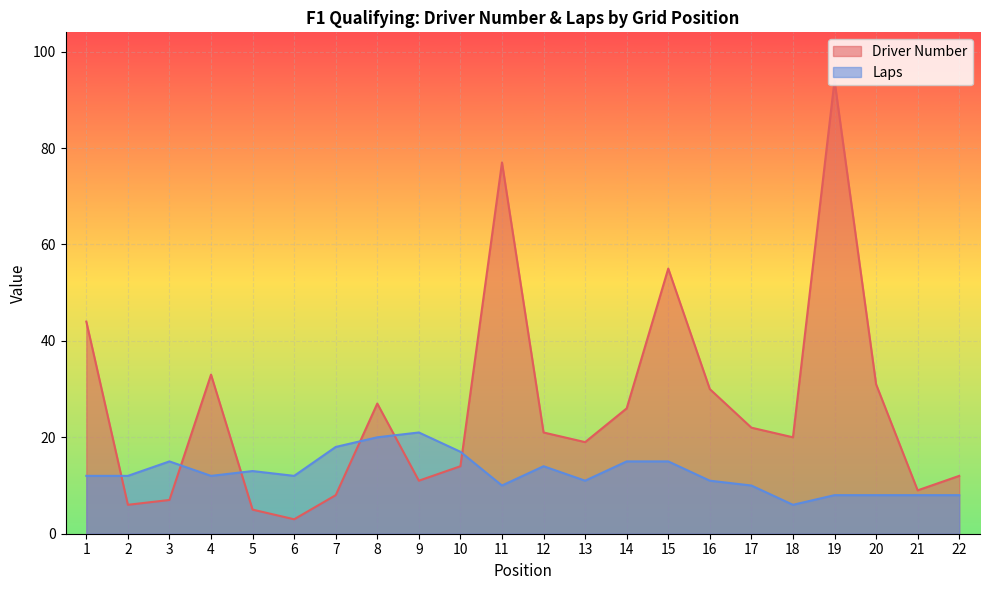

What is the total value across all series at 13?

30